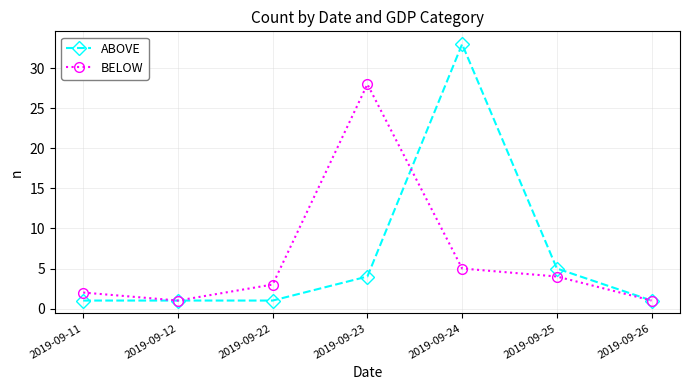

What is the value of the ABOVE point at the 7th from the left?

1